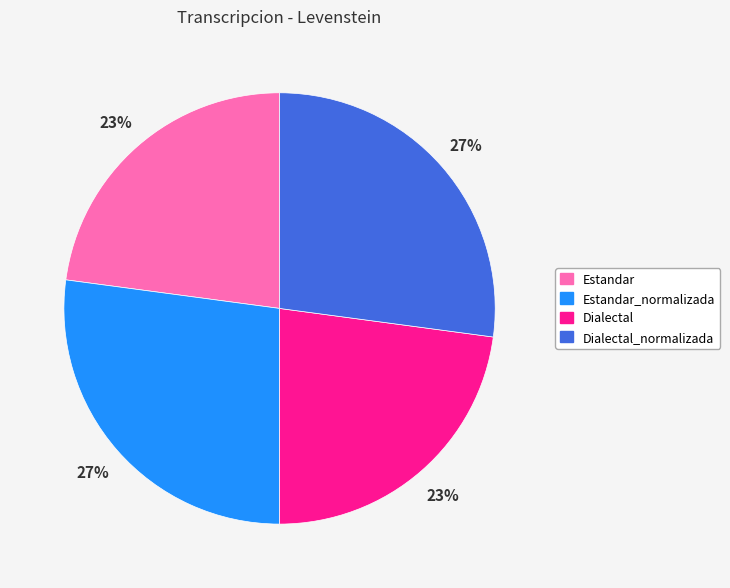

Is there a majority slice in this chart?

No